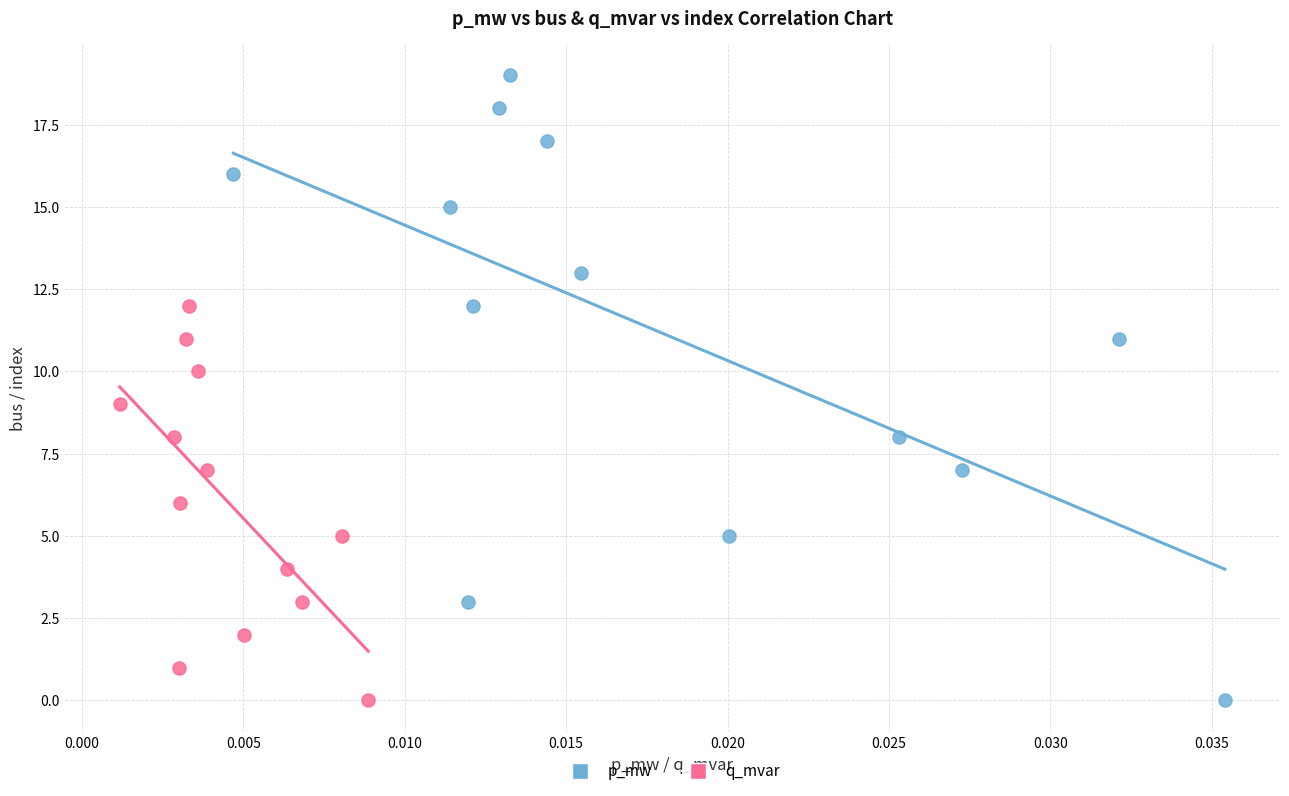

Which series has the largest Y range (max minus min)?

p_mw